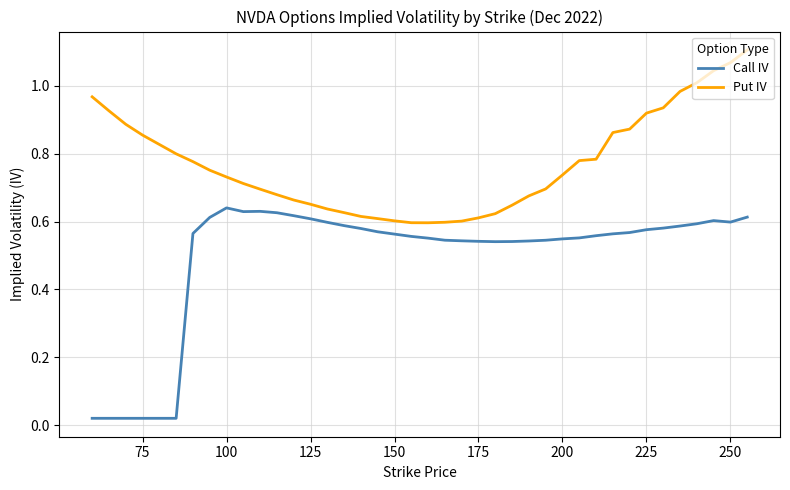

True or false: Call IV and Put IV cross at least once.

False